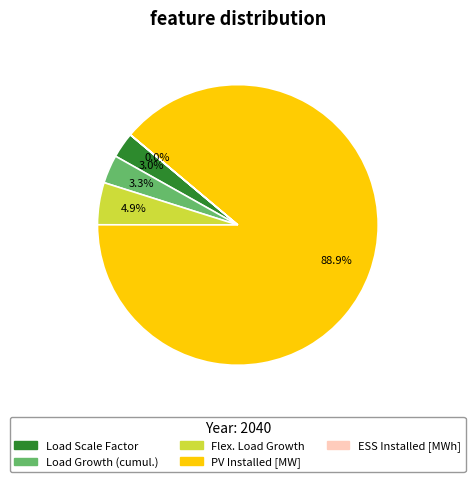

Which slice represents more than half of the pie?

PV Installed [MW]